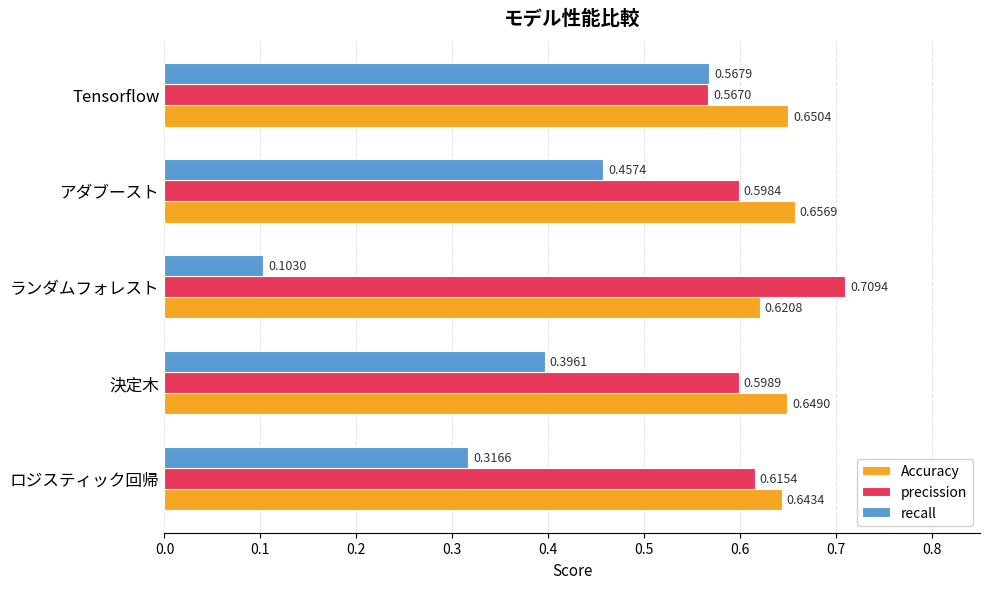

Rank the series at ランダムフォレスト from lowest to highest value.

recall, Accuracy, precission